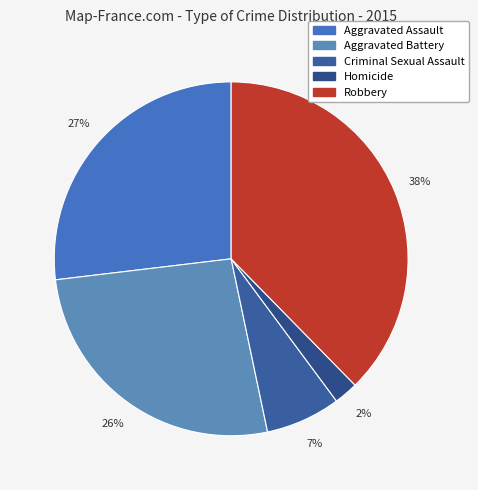

What is the largest slice in the pie chart?

Robbery